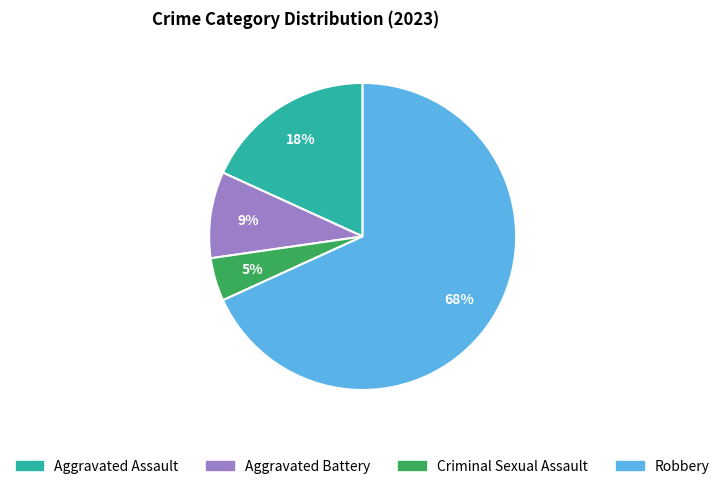

To the nearest percent, what is the difference between the Aggravated Assault and Robbery slice percentages?

50%